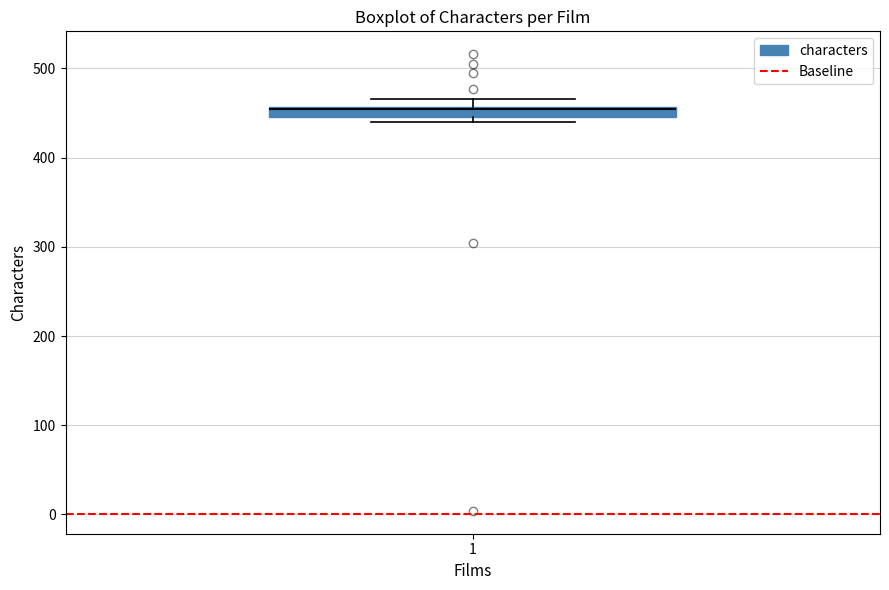

Where is the upper edge of the box at x = 1 on the y-axis? The values are not printed on the chart, so give them approximately, as read against the axis.

460